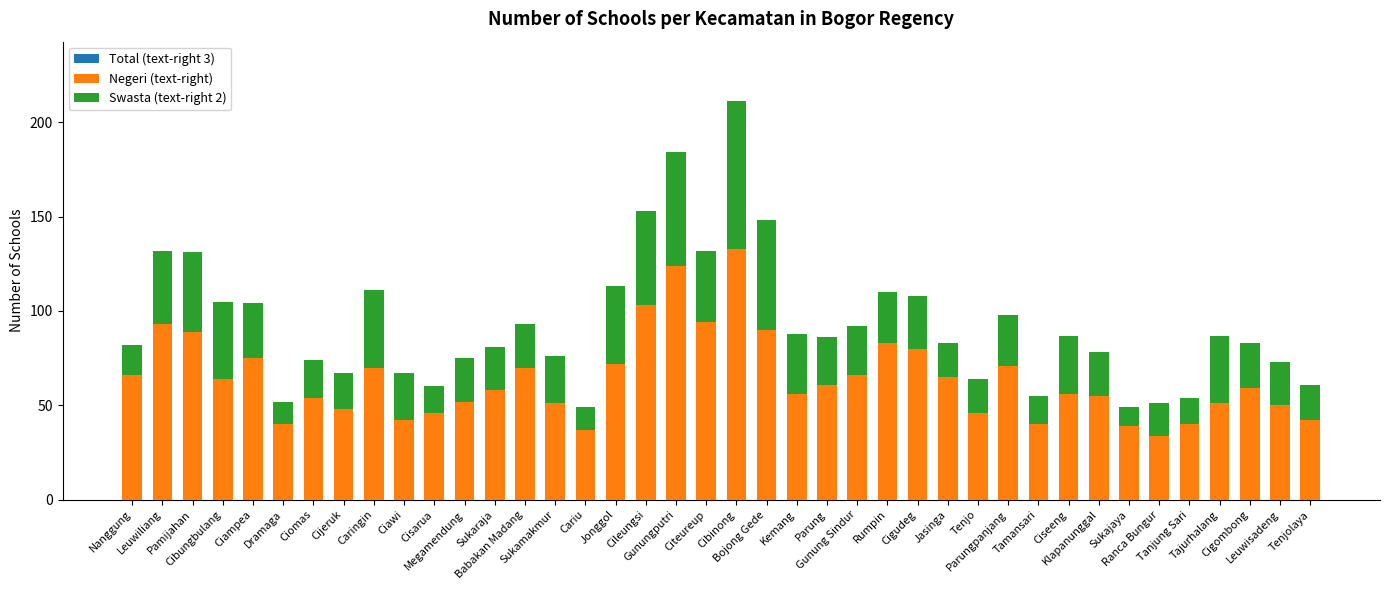

True or false: Total (text-right 3) has a value of 27 at Jasinga.

False